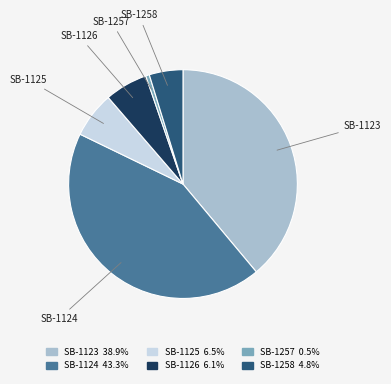

Between SB-1126 and SB-1257, which is larger?

SB-1126